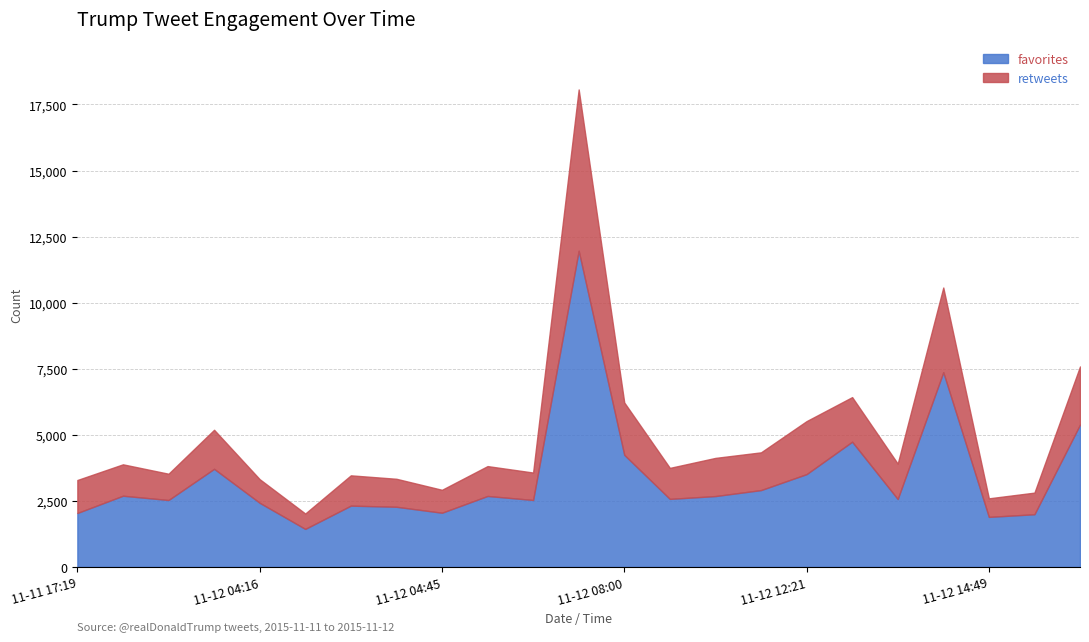

What is the label of the 7th point from the right?

2015-11-12 12:21